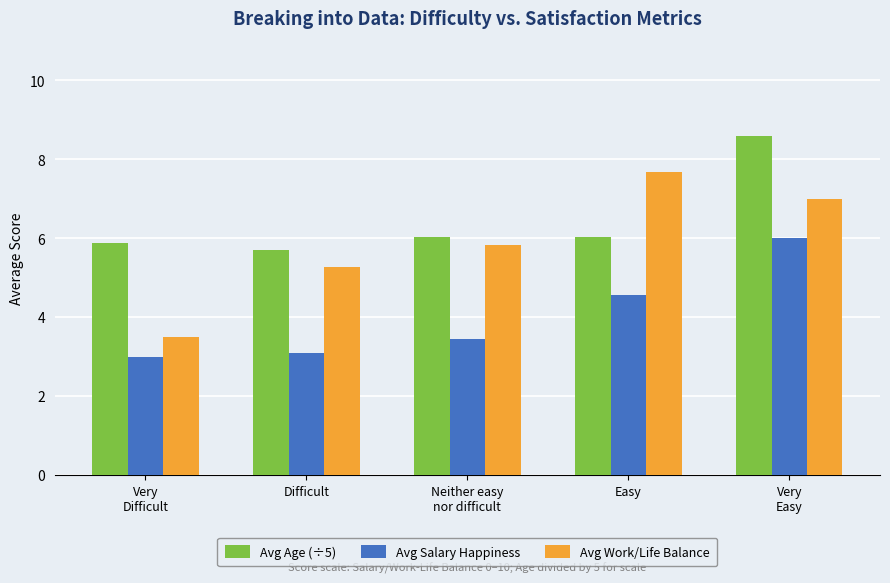

What is the total value across all series at Neither easy
nor difficult?

15.3